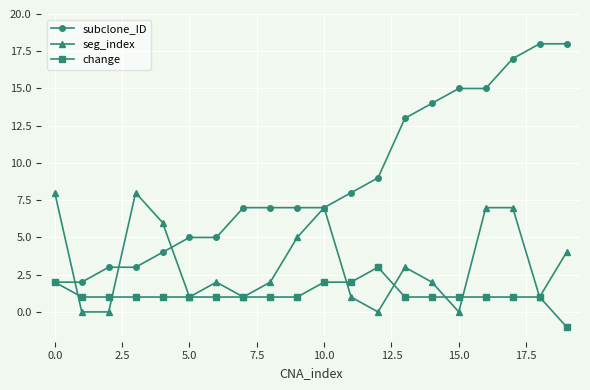

Reading right to left, extract all data points from this chart.

subclone_ID: 18	18	17	15	15	14	13	9	8	7	7	7	7	5	5	4	3	3	2	2
seg_index: 4	1	7	7	0	2	3	0	1	7	5	2	1	2	1	6	8	0	0	8
change: -1	1	1	1	1	1	1	3	2	2	1	1	1	1	1	1	1	1	1	2